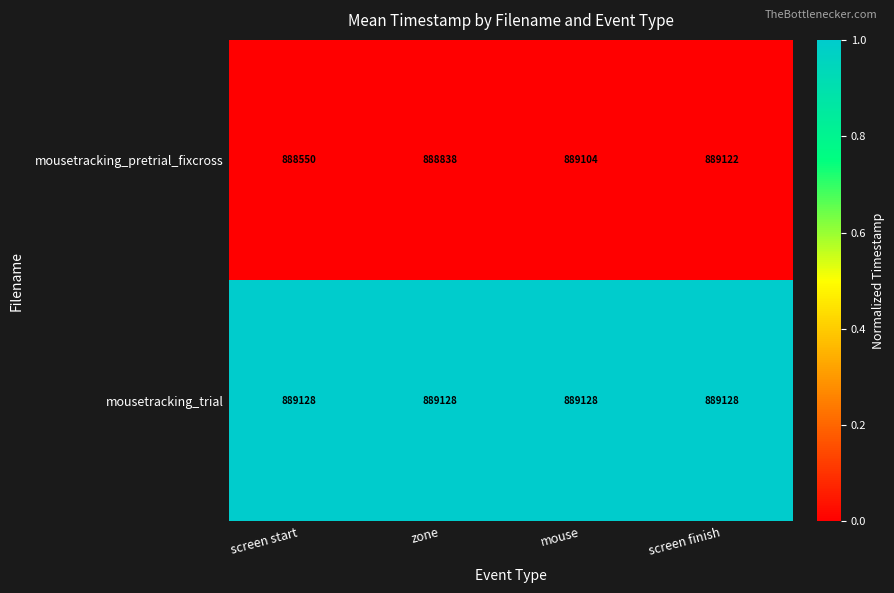

At which label does mousetracking_pretrial_fixcross reach its peak?

screen finish